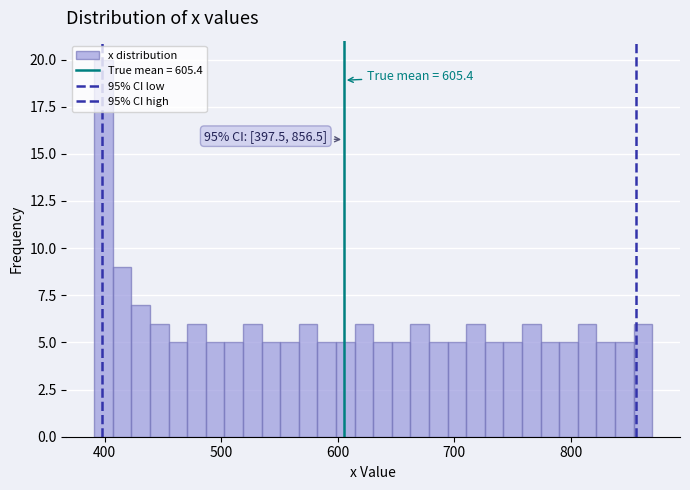

Read against the x-axis, roughly where is the centre of the tallest bar?

400